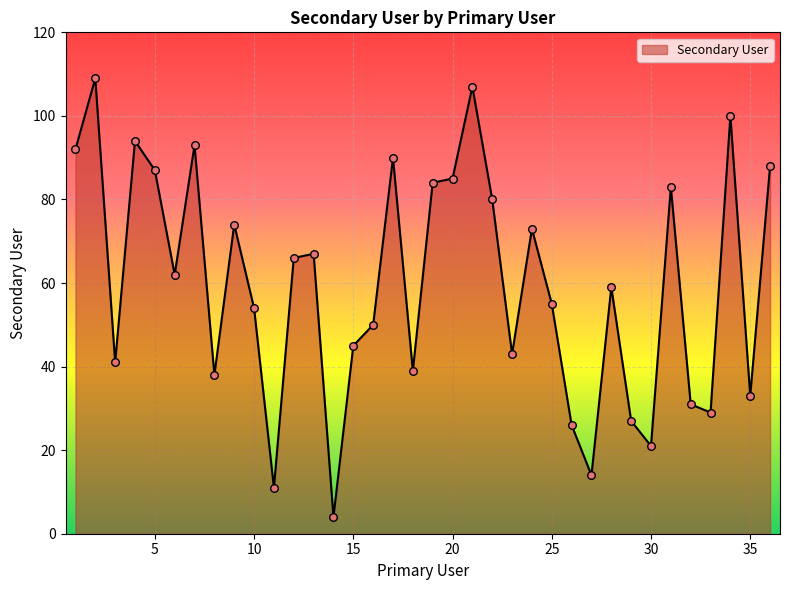

What is the greatest value displayed?

109